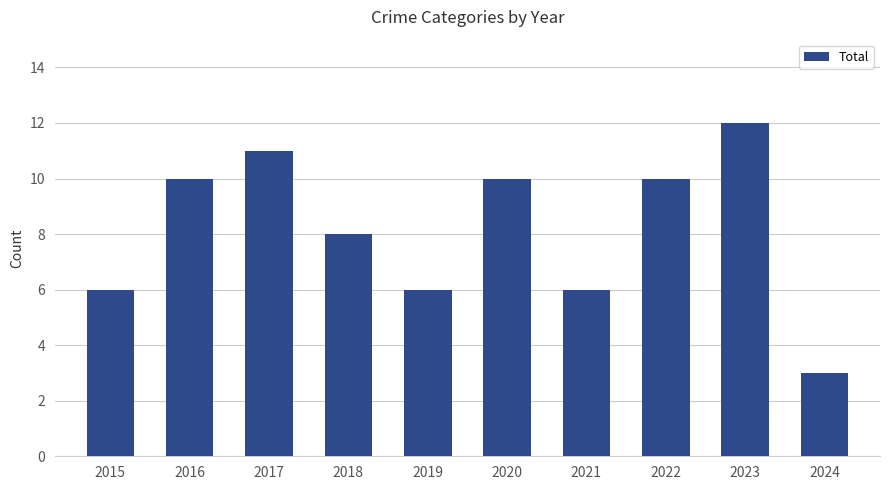

Read the value at 2019.

6